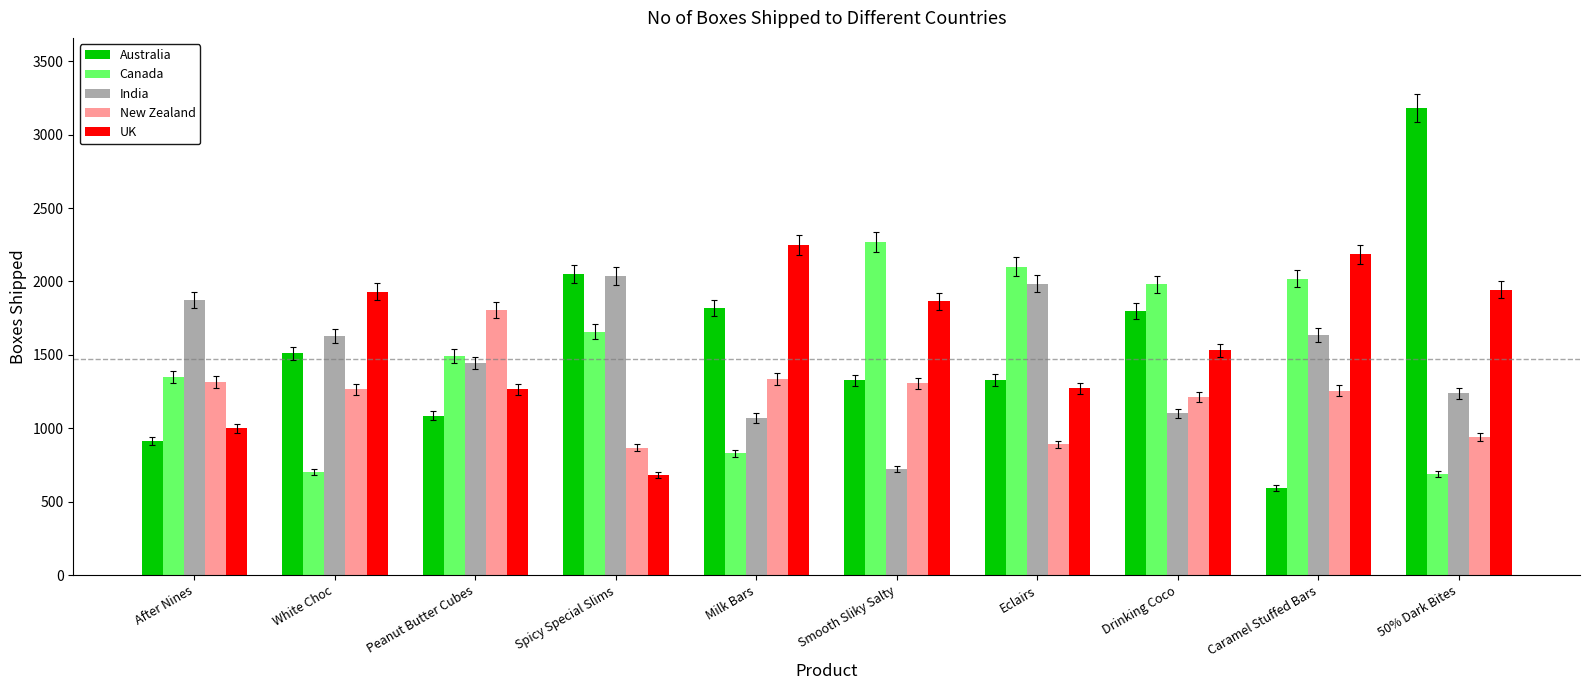

What is the value of the UK bar at the 6th from the left?

1865